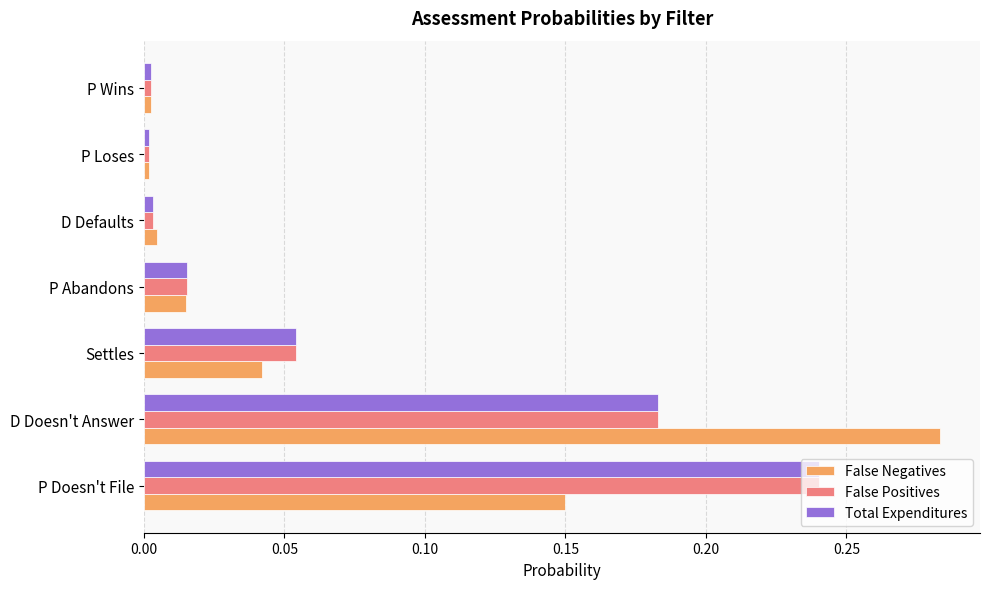

Which category has the highest value in the Total Expenditures series?

P Doesn't File